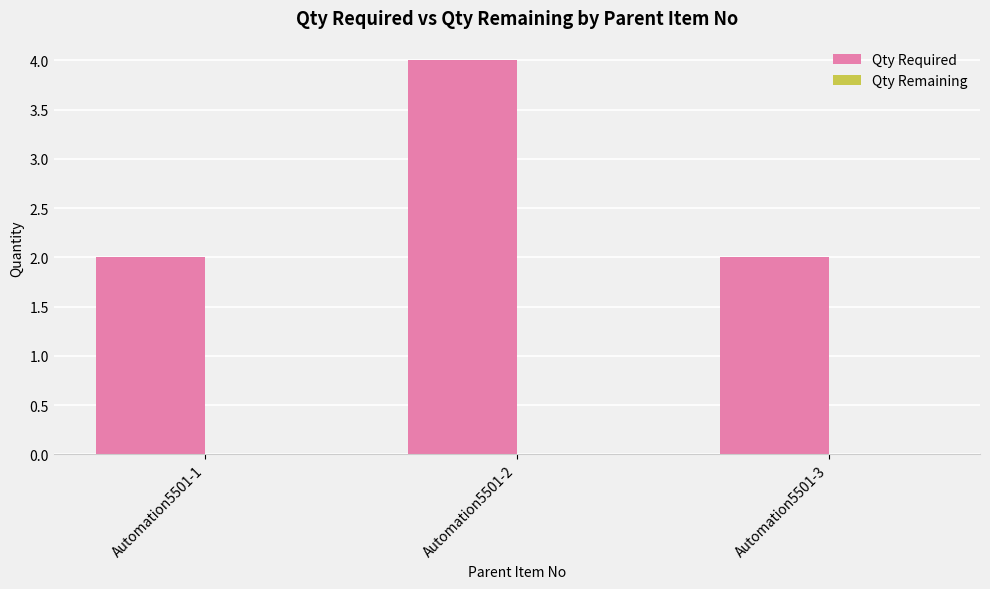

Approximately how many times larger is the value at Automation5501-3 compared to Automation5501-1?

1.0